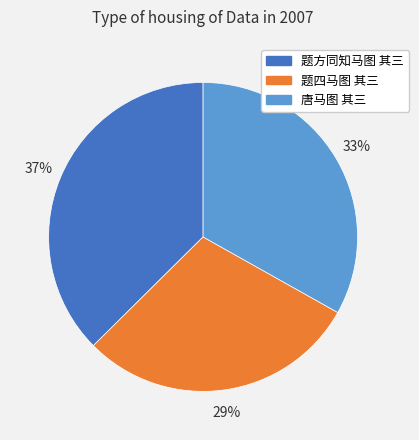

To the nearest percent, what is the combined percentage of 题方同知马图 其三 and 唐马图 其三?

71%